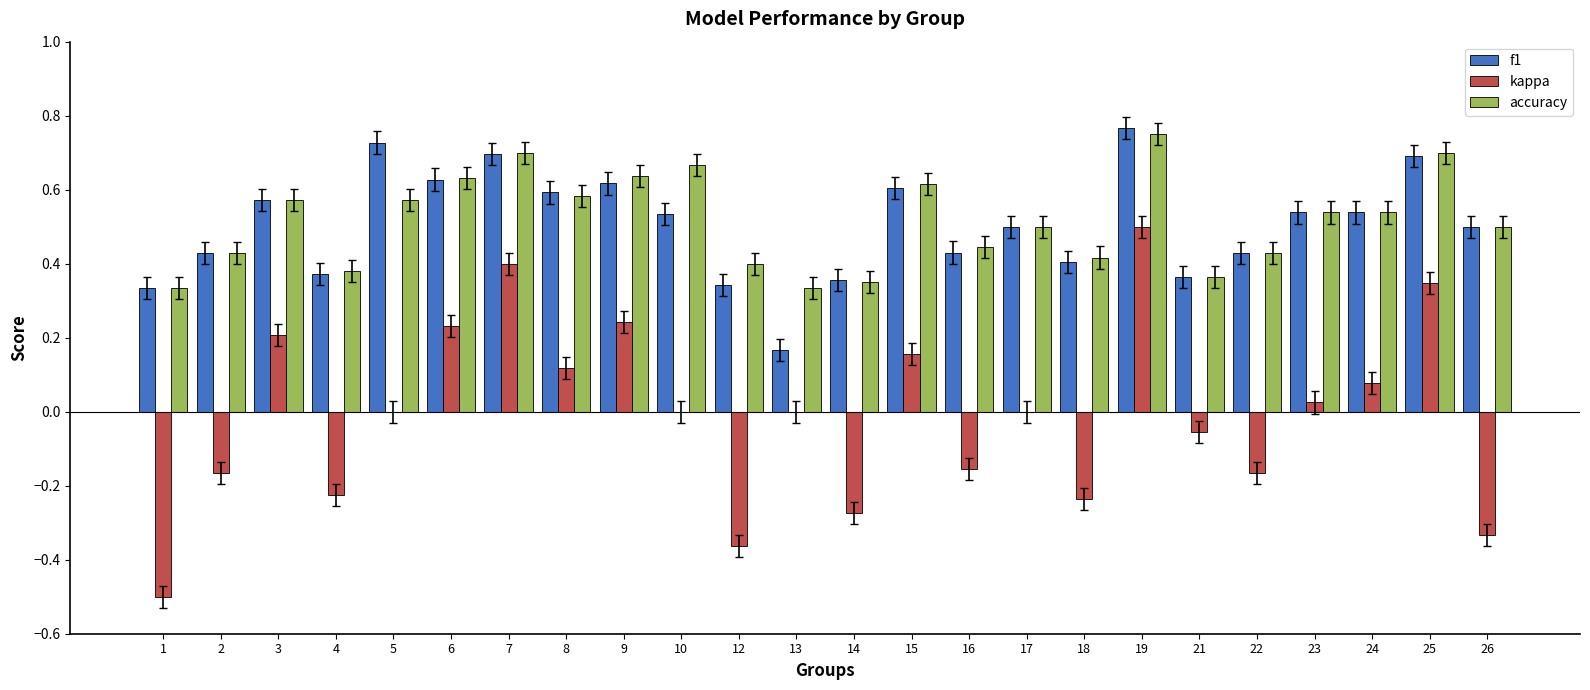

How many categories are shown in the chart?

24